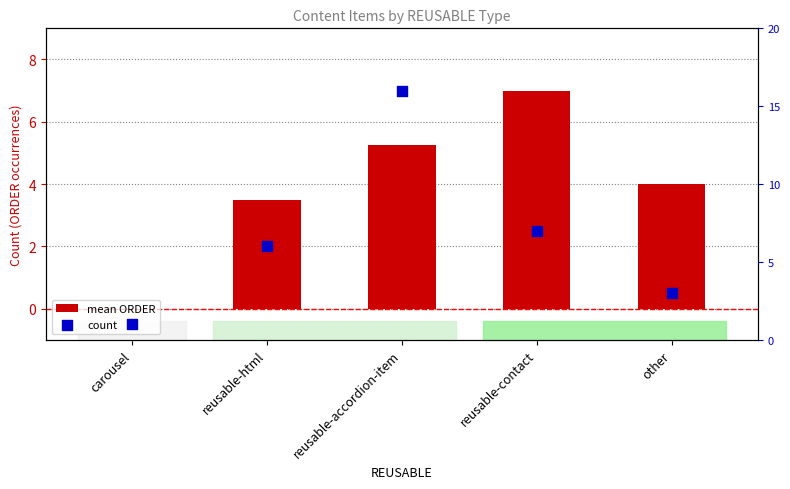

Which series has the largest total across all categories?

count